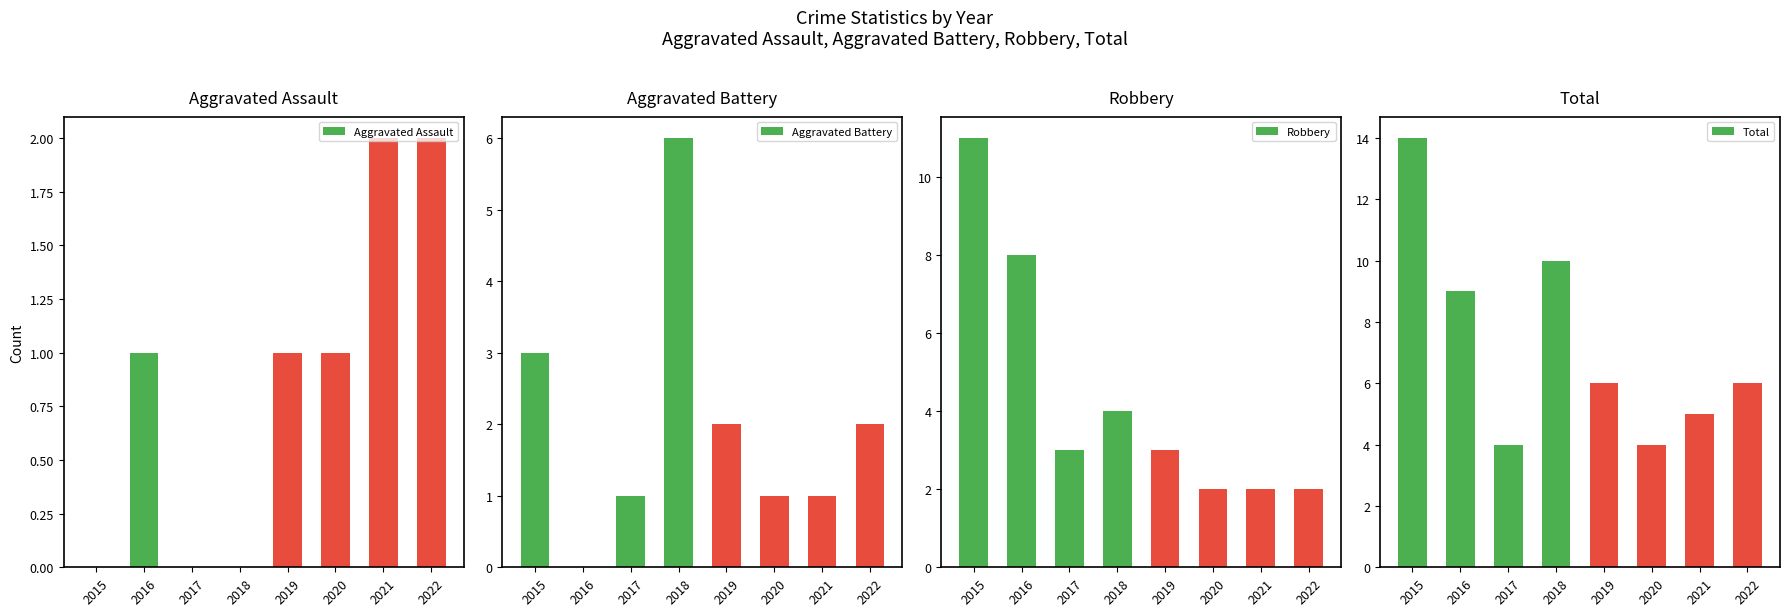

Reading right to left, list all the values displayed in this chart.

Aggravated Assault: 2	2	1	1	0	0	1	0
Aggravated Battery: 2	1	1	2	6	1	0	3
Robbery: 2	2	2	3	4	3	8	11
Total: 6	5	4	6	10	4	9	14